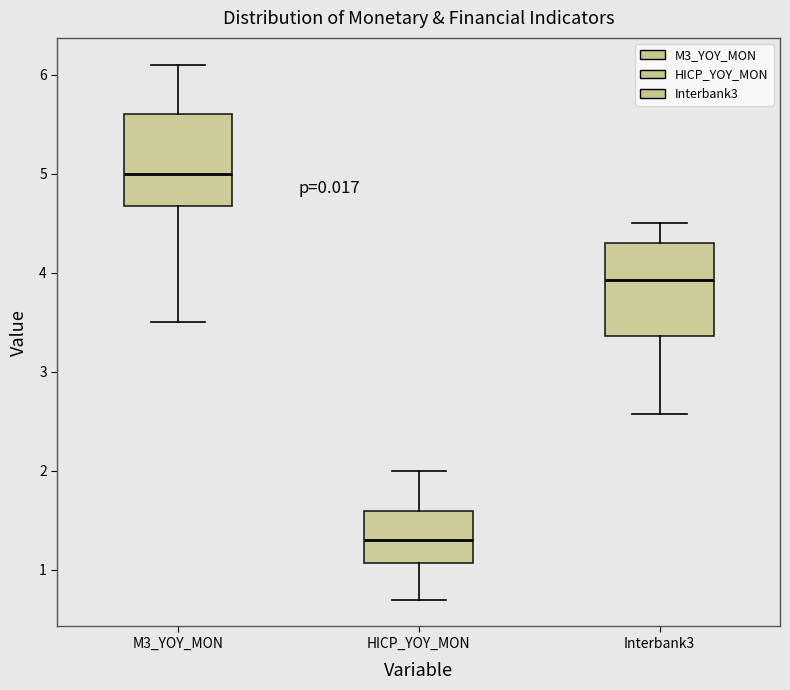

Which box has the highest median line?

M3_YOY_MON